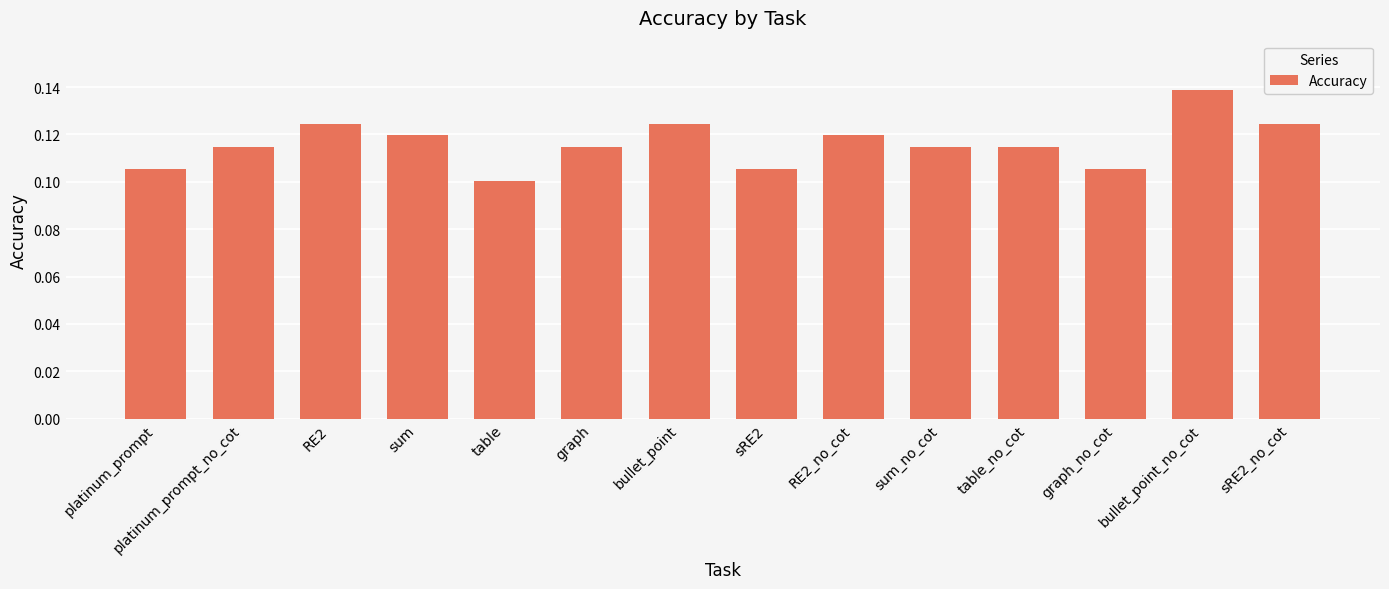

What is the sum of all values?

1.6